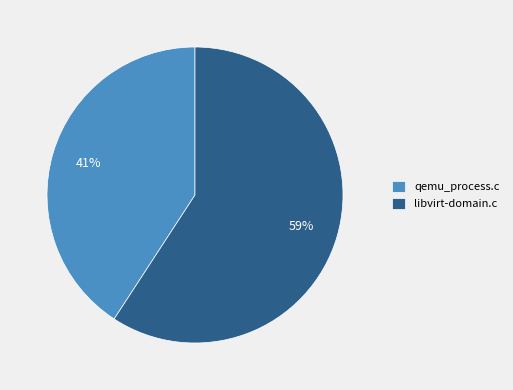

Count the number of slices in the pie.

2